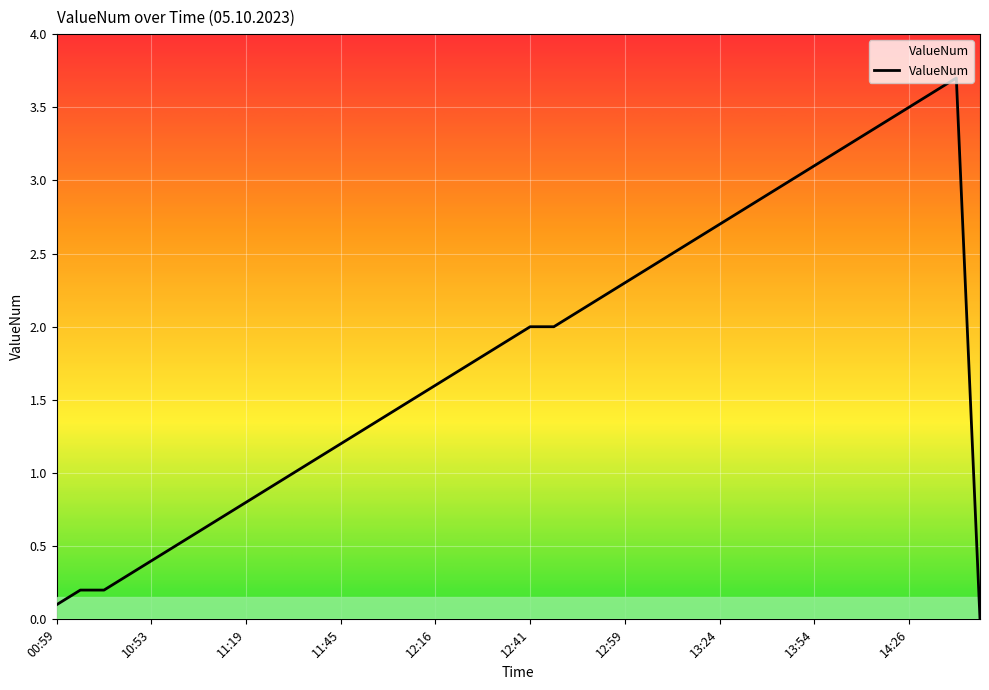

What is the maximum value shown in the chart?

3.7